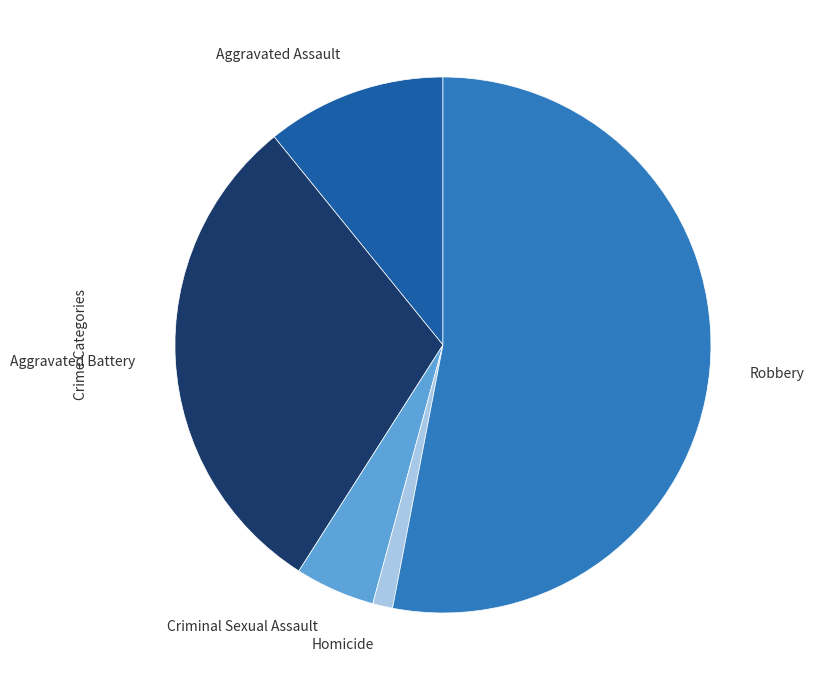

How many slices are in this pie chart?

5